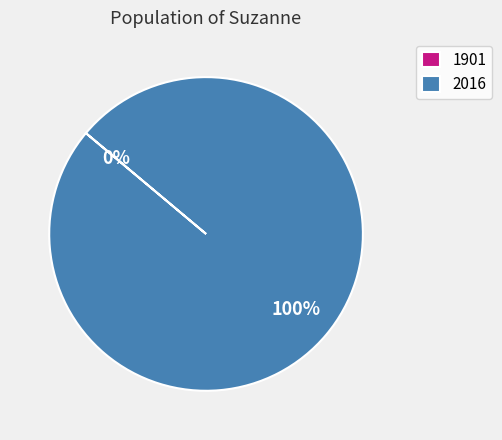

To the nearest percent, what percentage of the pie is 2016?

100%